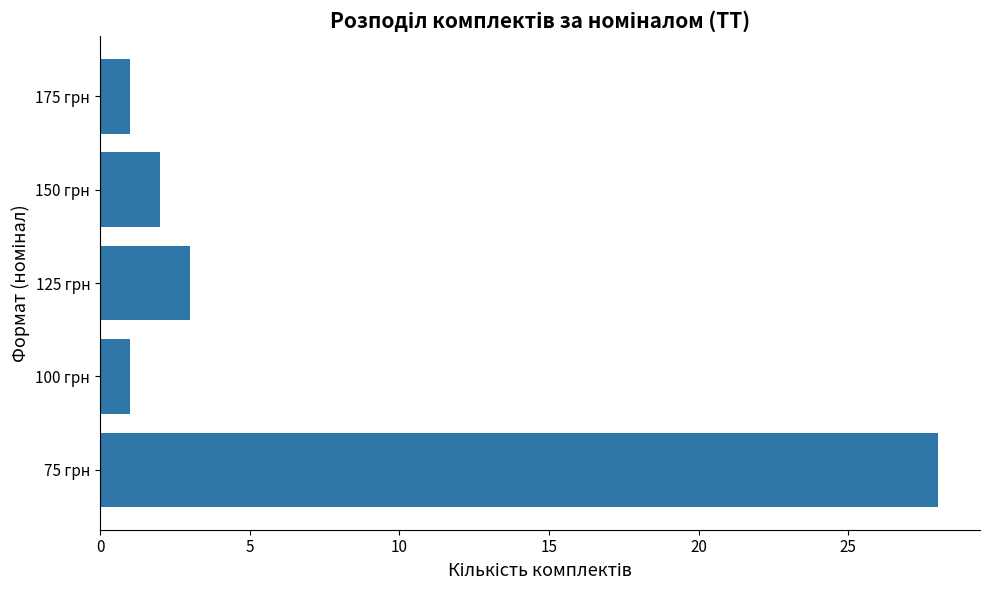

Reading bottom to top, list all the values displayed in this chart.

75 грн=28	100 грн=1	125 грн=3	150 грн=2	175 грн=1